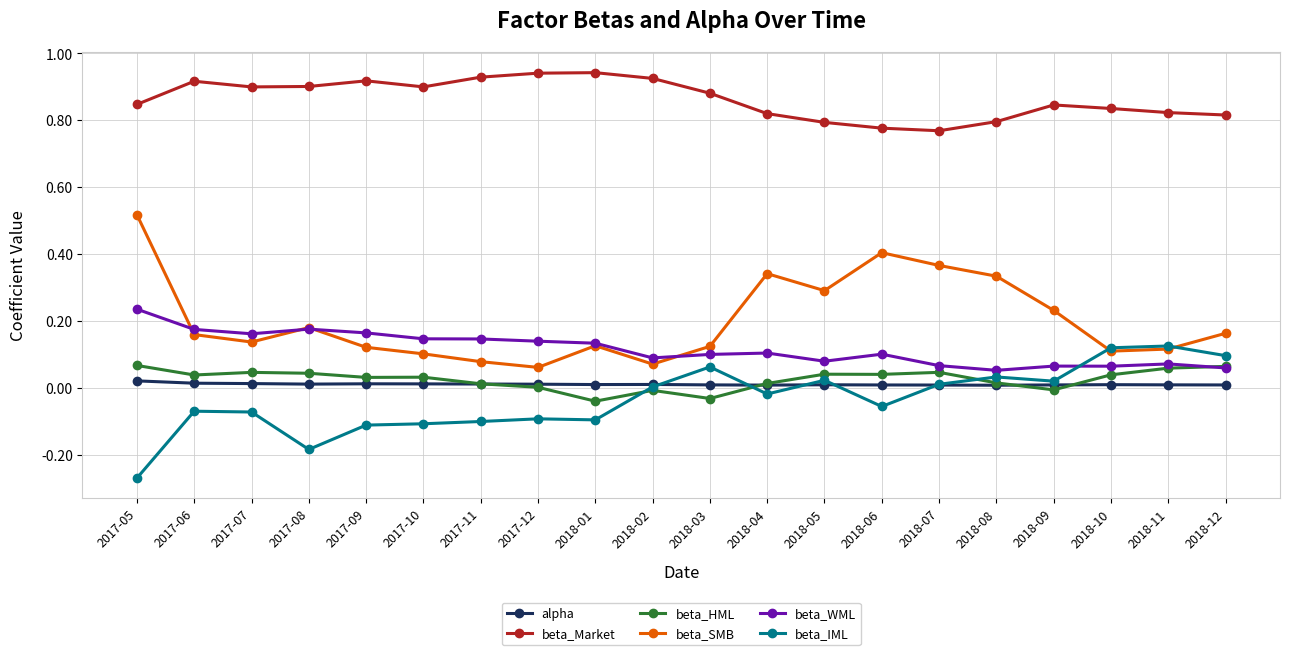

Which label corresponds to the smallest value in the chart?

2017-05